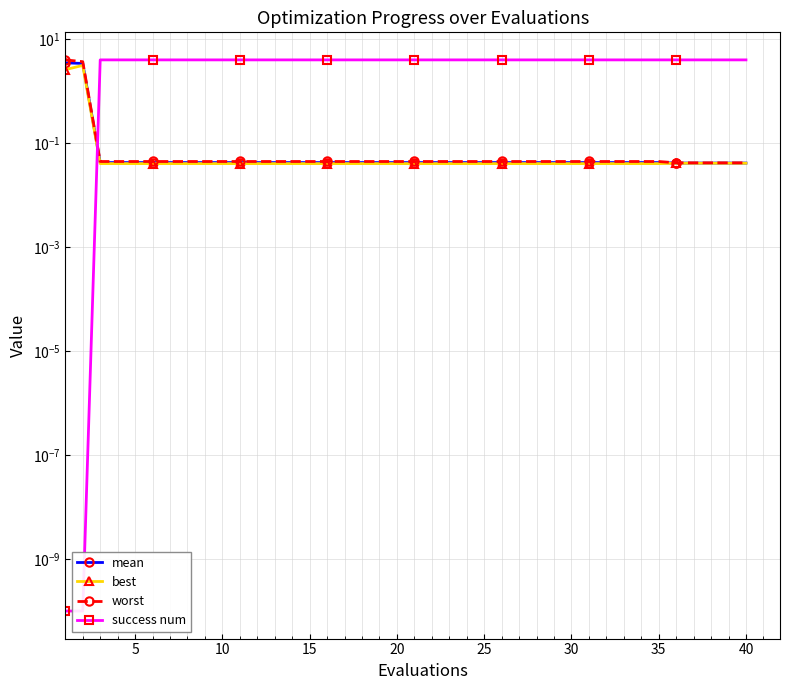

True or false: mean has more than 1 interior local peaks.

False